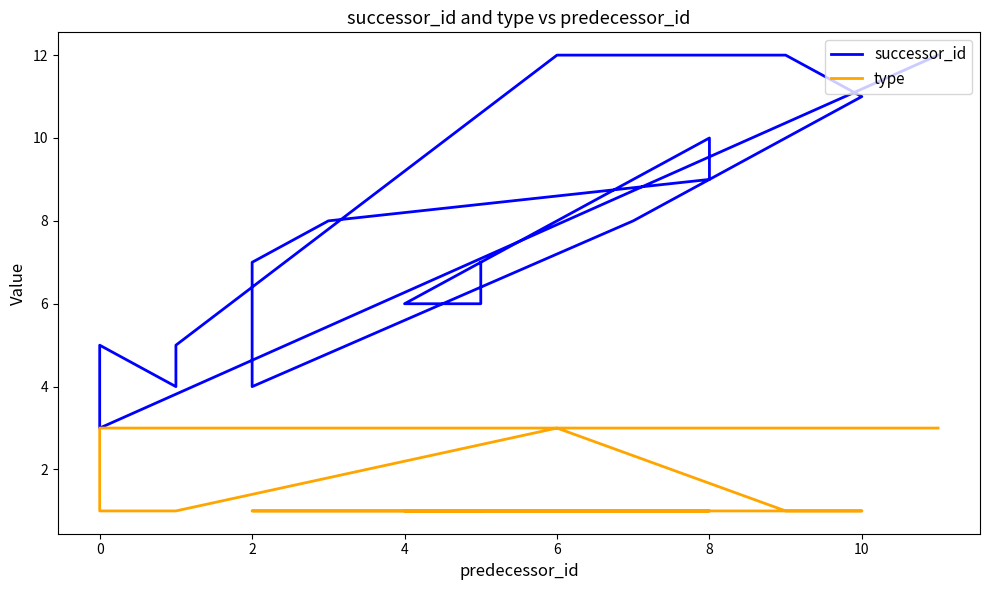

What is the difference between the maximum and second lowest values in the successor_id series?

8